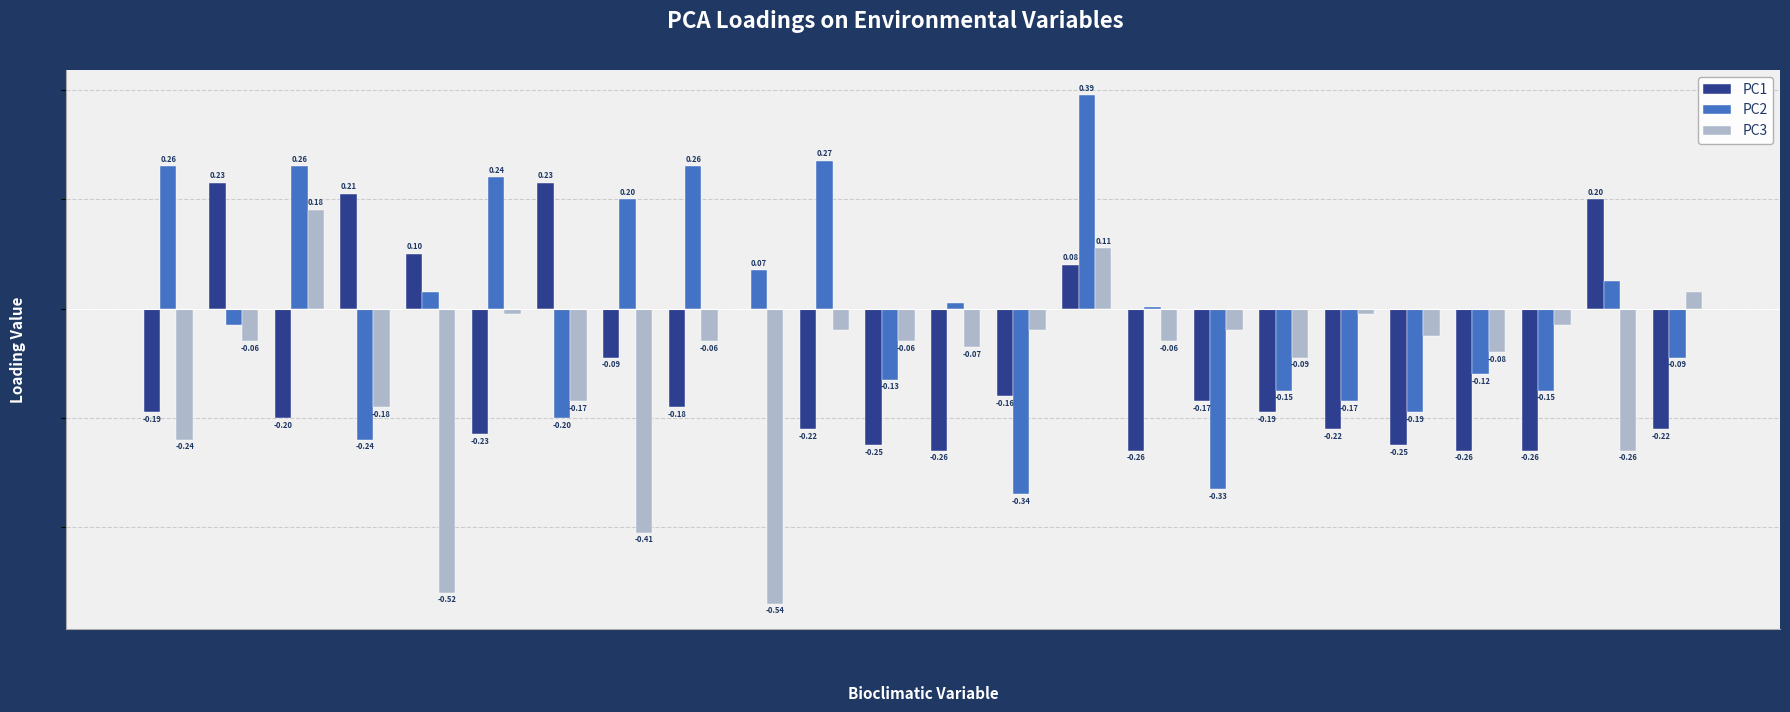

Is the value of PC3 at BIO19 greater than the value of PC1 at BIO10?

No